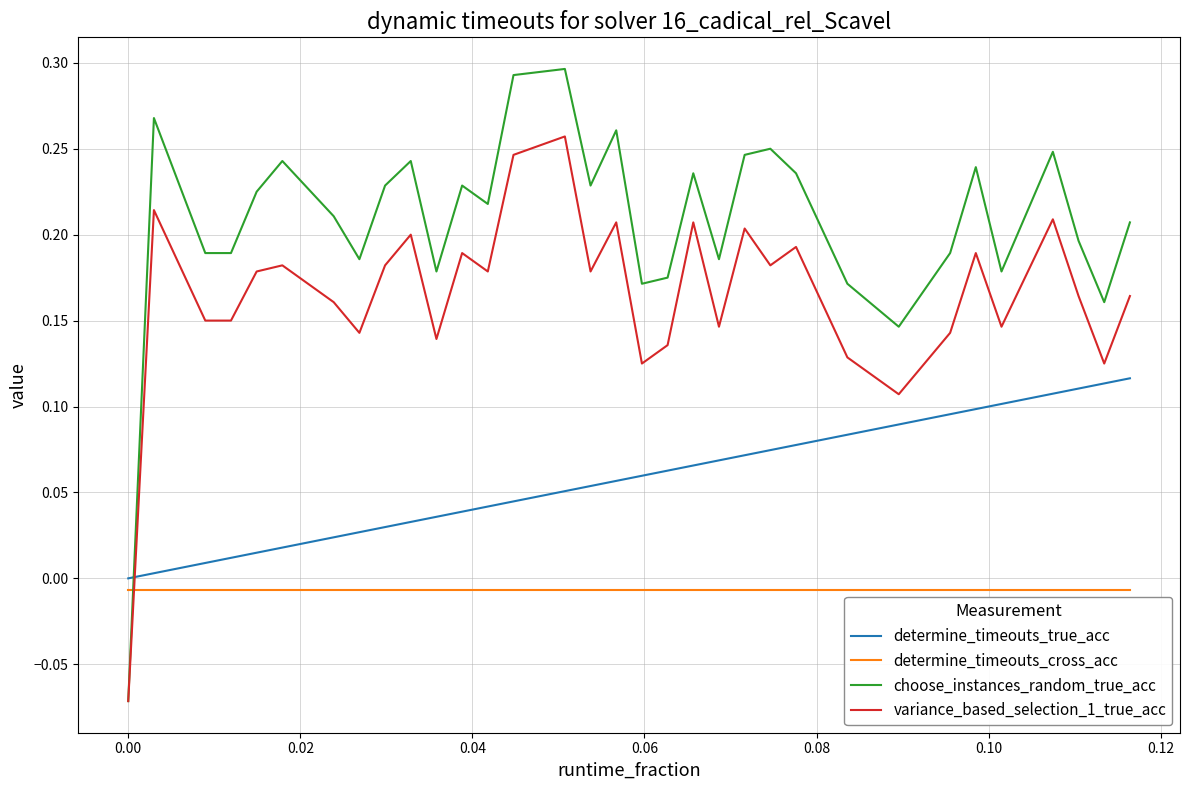

List the series in order of their overall mean, lowest first.

determine_timeouts_cross_acc, determine_timeouts_true_acc, variance_based_selection_1_true_acc, choose_instances_random_true_acc